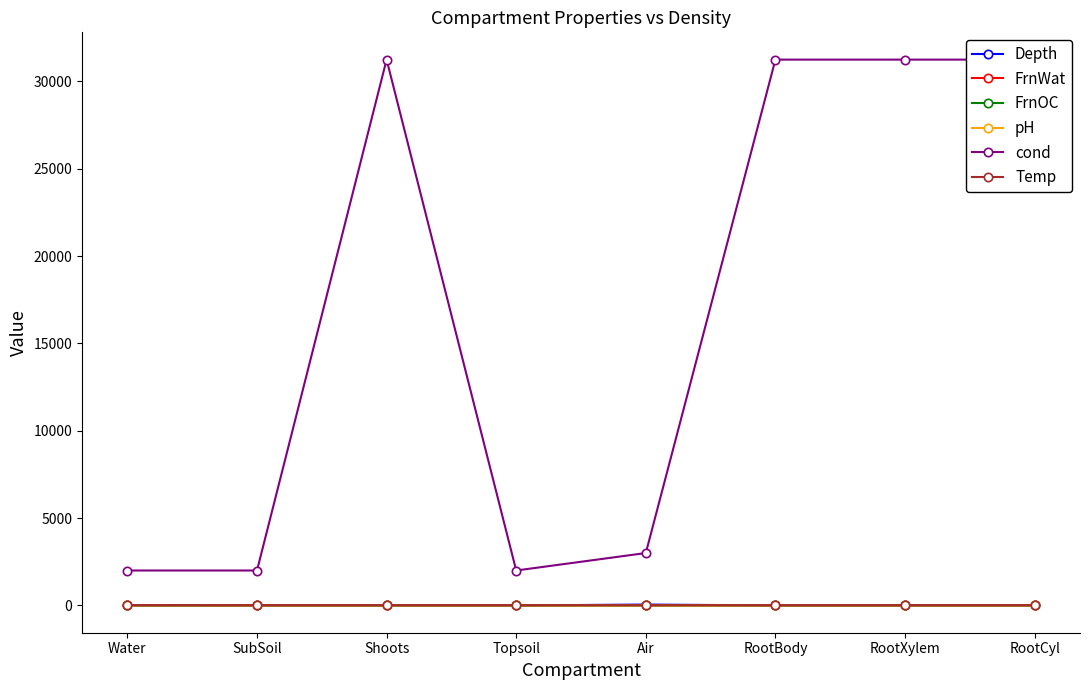

Does the chart display data point markers on the line(s)?

Yes